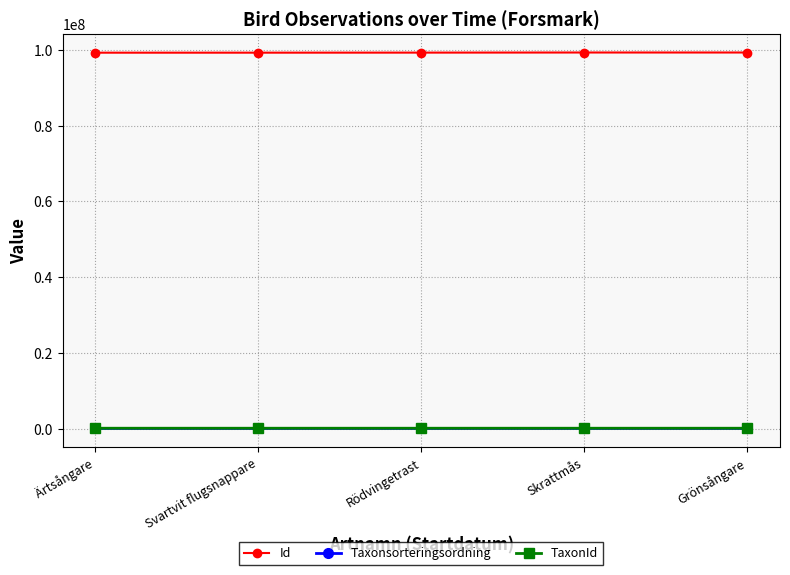

At which category does the chart reach its peak across all series?

Grönsångare